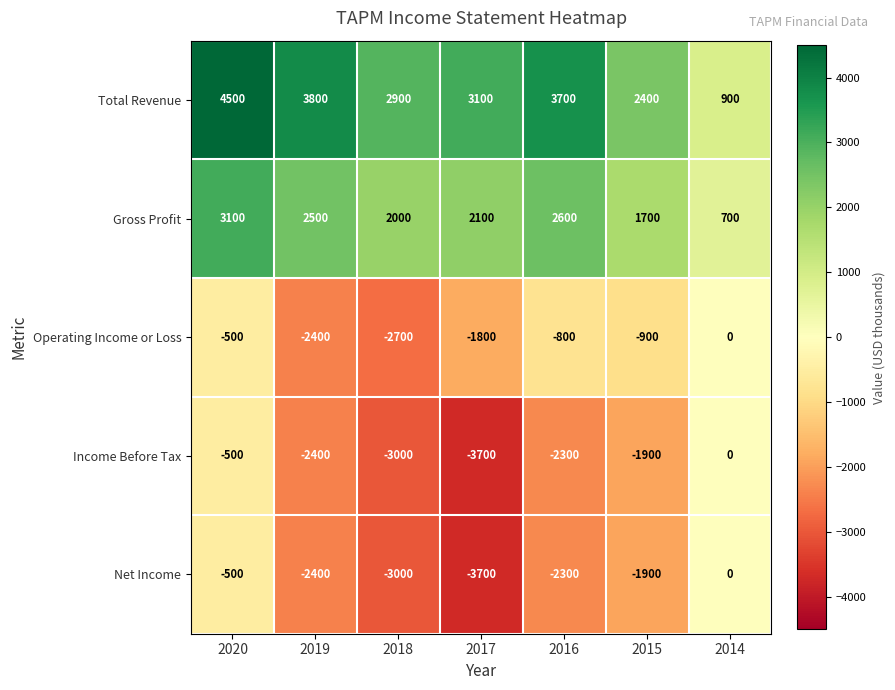

Count the Income Before Tax values in the range -3000 to -500.

5